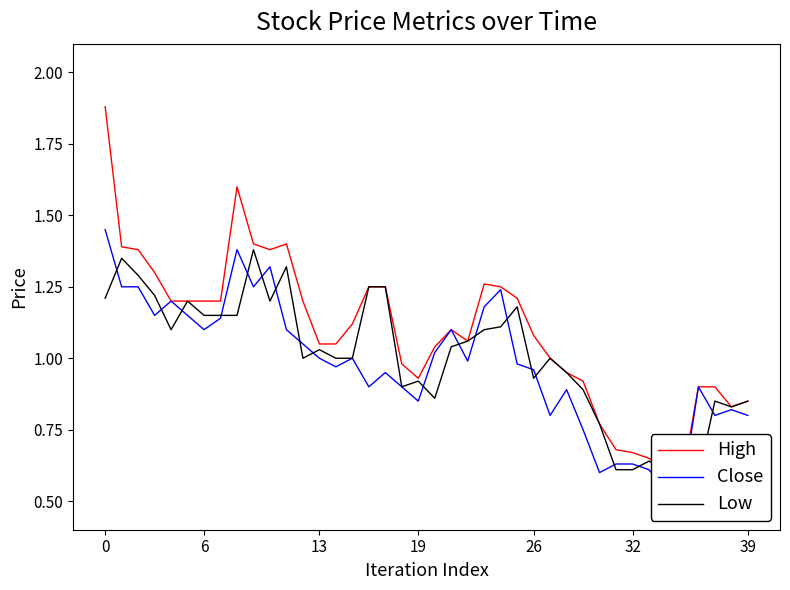

Is this an area chart (filled region under the line)?

No